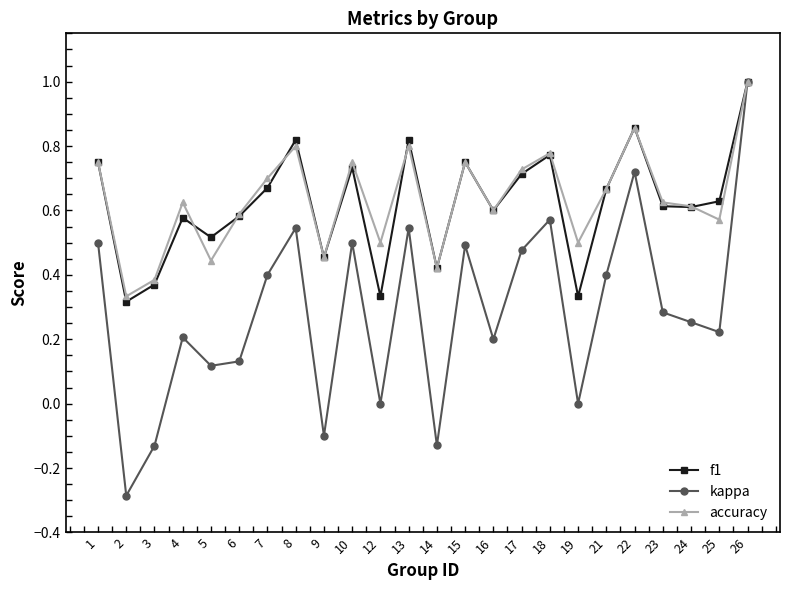

At how many categories does at least one series exceed 0?

24